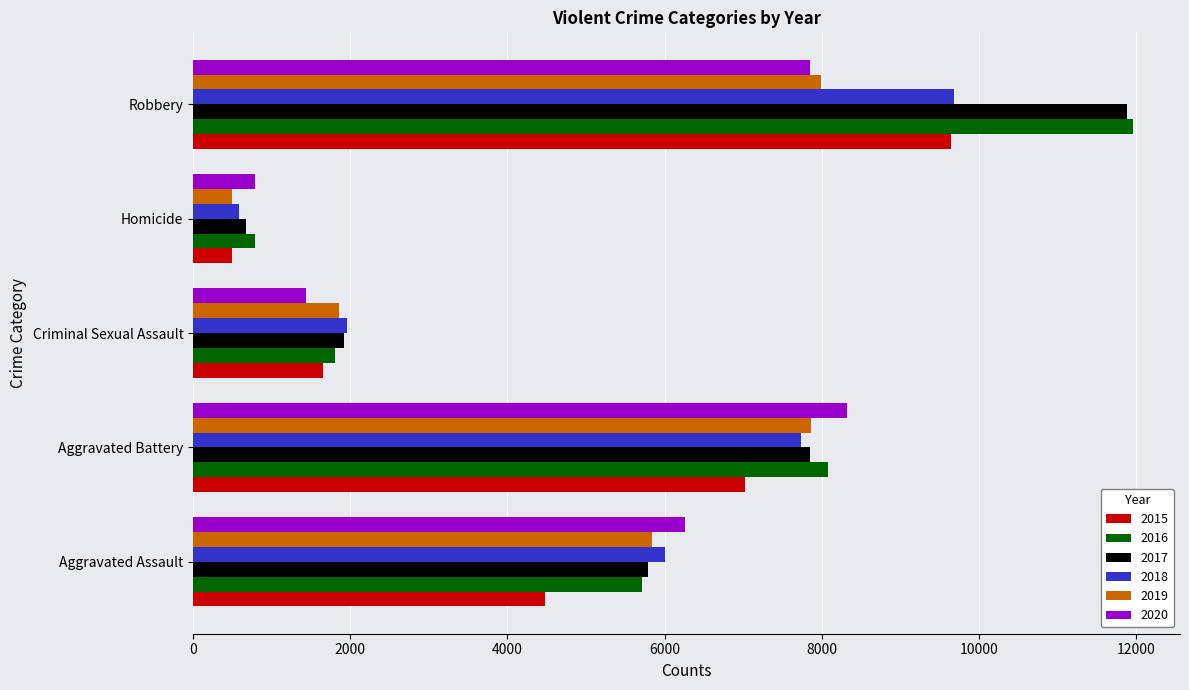

List the labels in order of 2020 value, largest first.

Aggravated Battery, Robbery, Aggravated Assault, Criminal Sexual Assault, Homicide